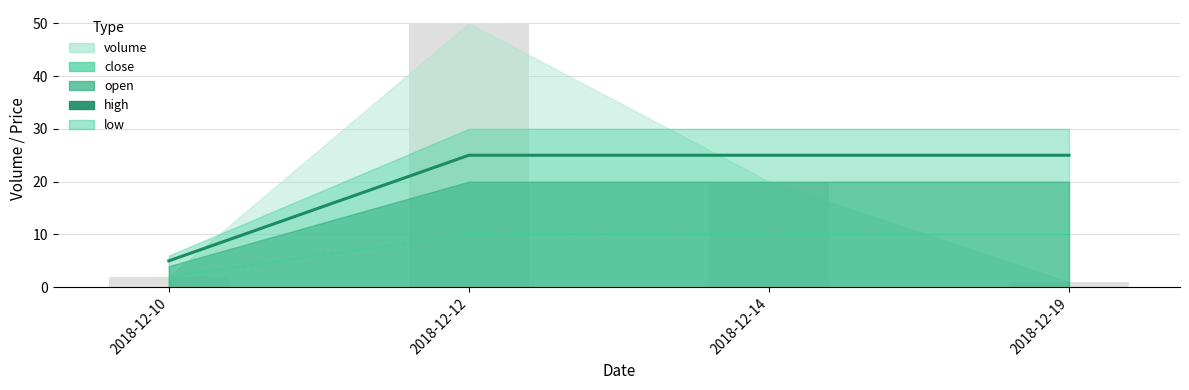

Which label corresponds to the smallest value in the chart?

2018-12-19